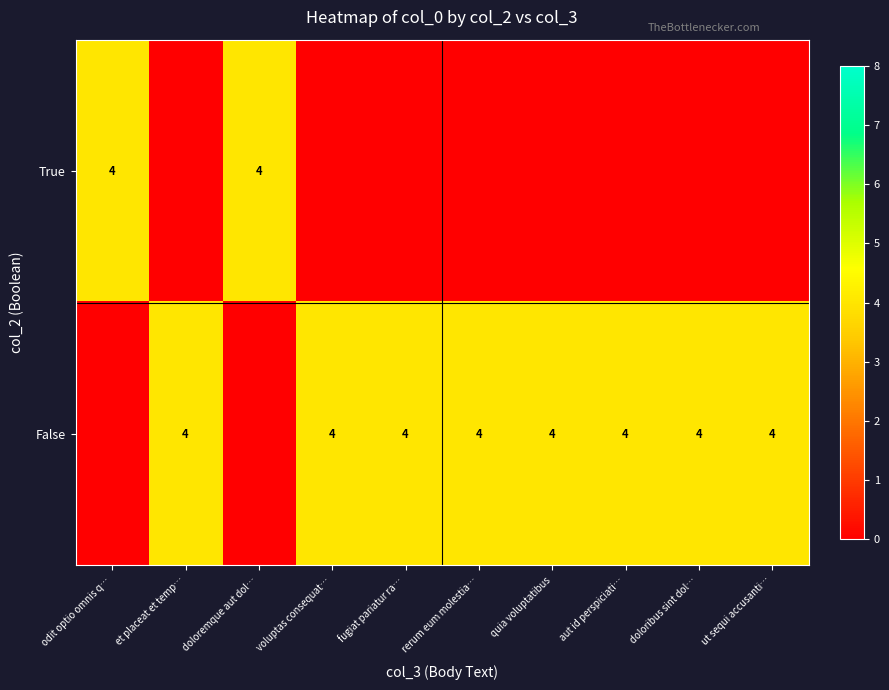

True or false: False has a value of 4 at aut id perspiciati….

True